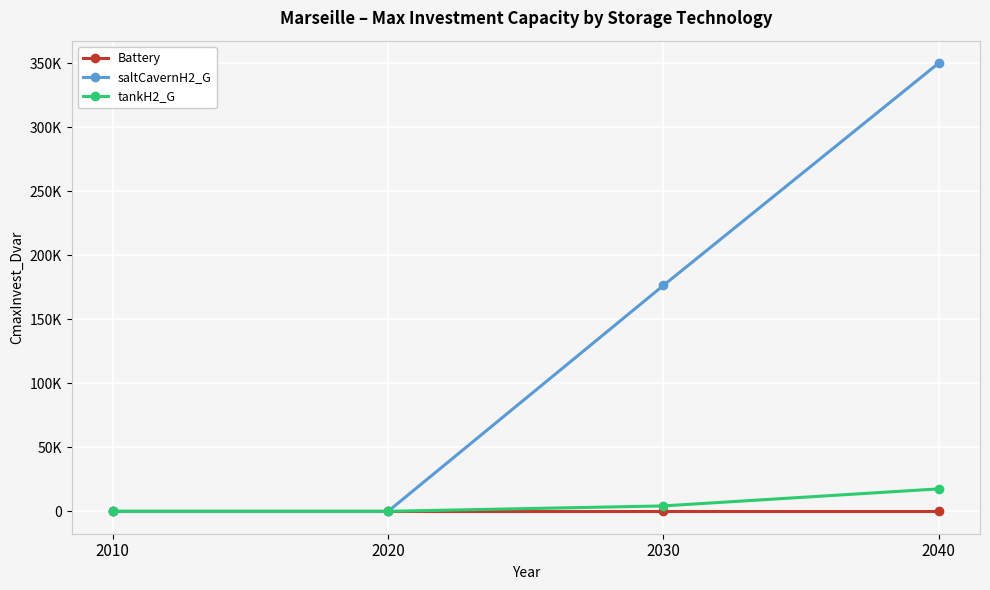

Is the value of Battery at 2010 greater than the value of saltCavernH2_G at 2020?

No